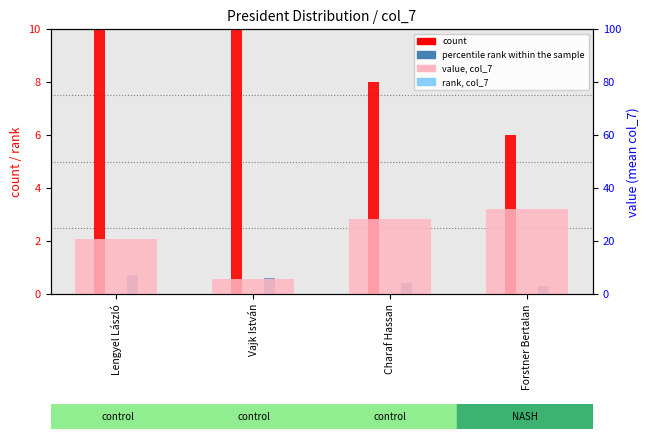

The value of percentile rank at Charaf Hassan is 0.1. True or false?

False